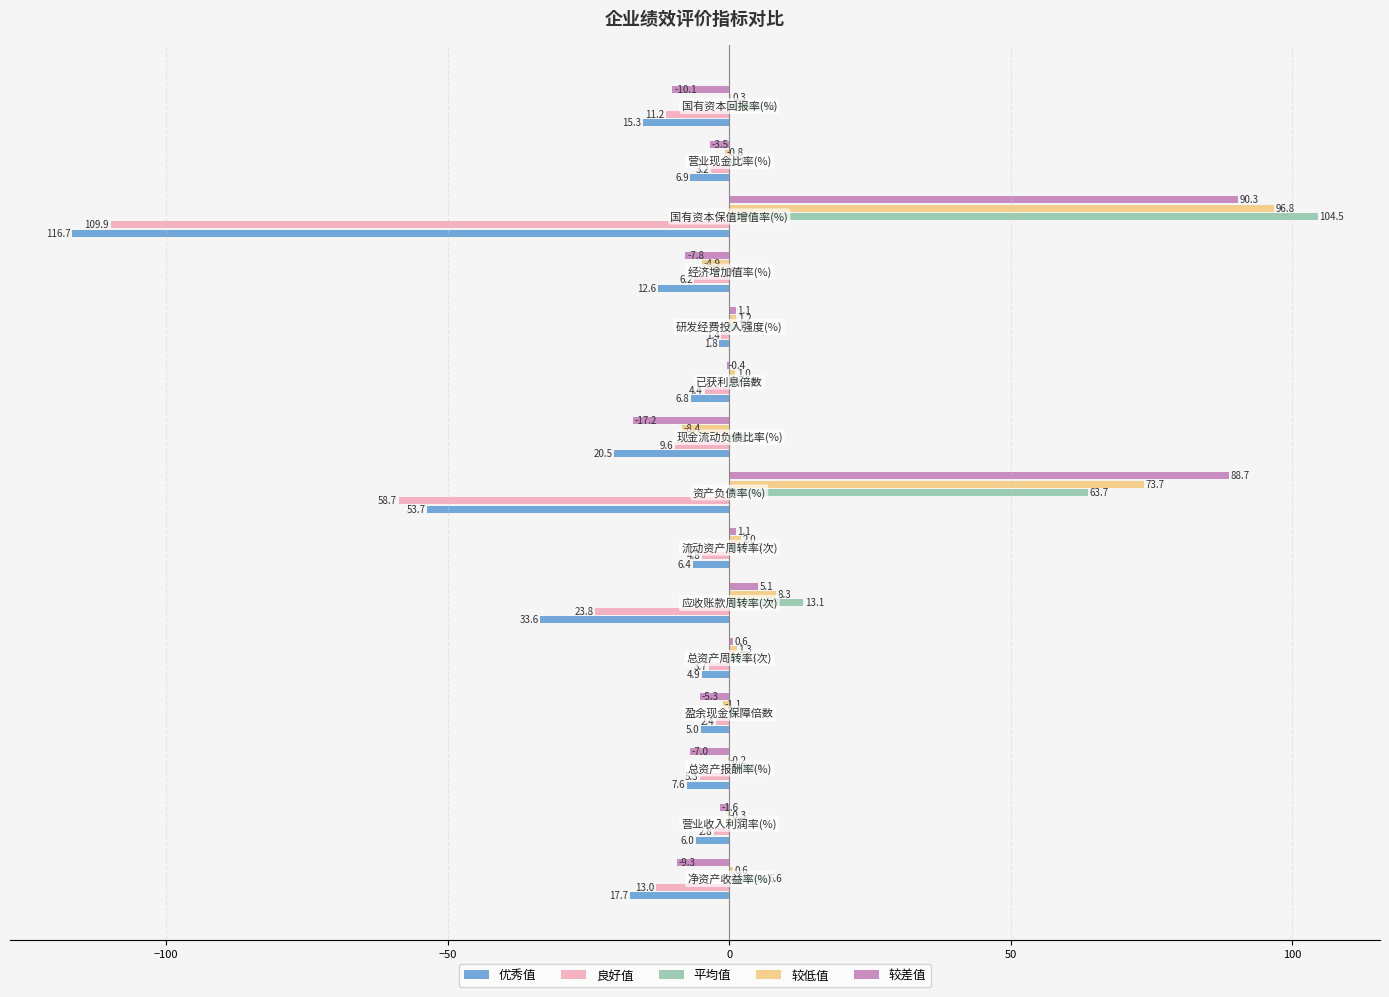

Which series has the widest spread of values?

优秀值